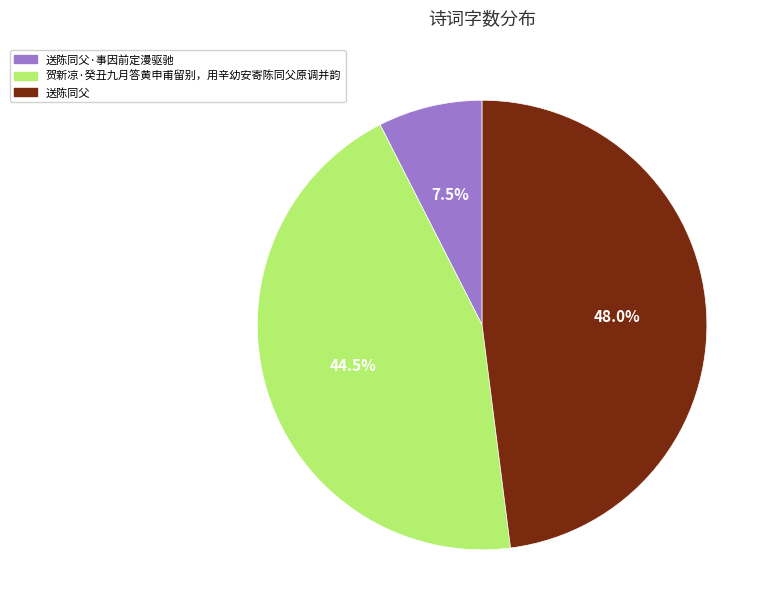

Combined, do 送陈同父 and 送陈同父·事因前定漫驱驰 account for over 50%?

Yes